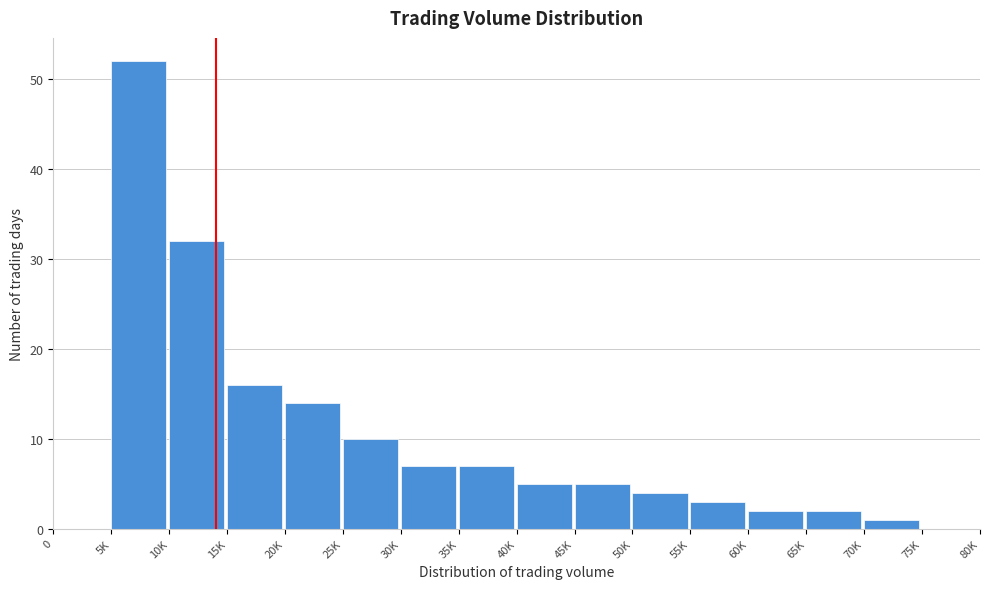

Reading right to left, extract all data points from this chart.

75K=0	70K=1	65K=2	60K=2	55K=3	50K=4	45K=5	40K=5	35K=7	30K=7	25K=10	20K=14	15K=16	10K=32	5K=52	0=0